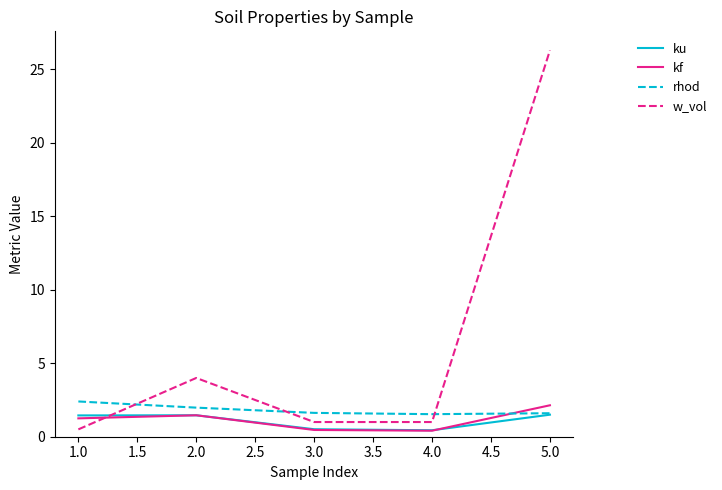

Where is w_vol nearest to the value 13?

2.0